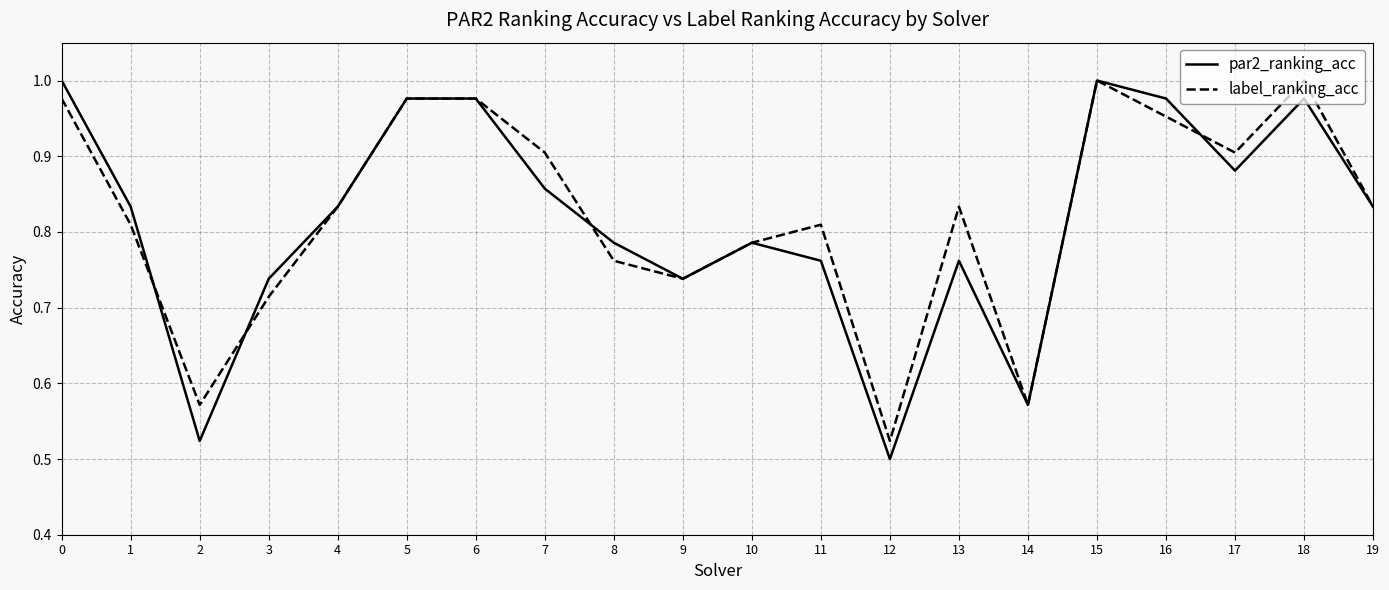

Is the value of label_ranking_acc at 4 greater than the value of par2_ranking_acc at 17?

No